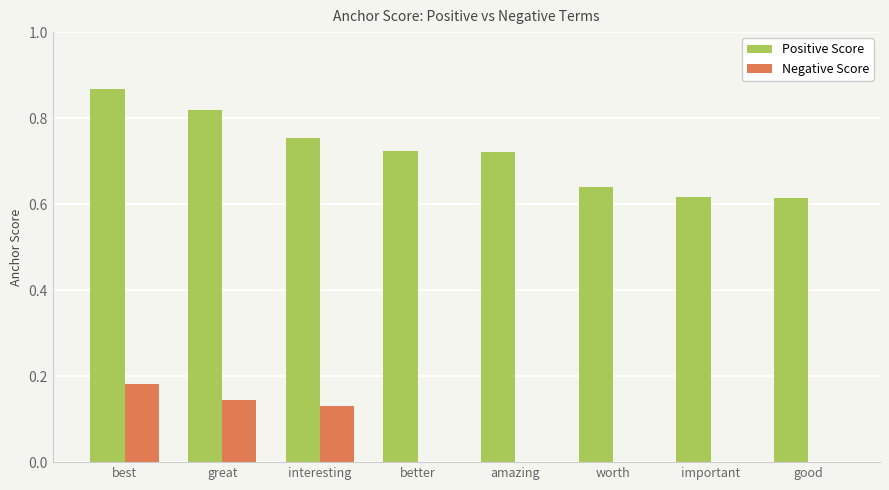

Which series has the largest total across all categories?

Positive Score